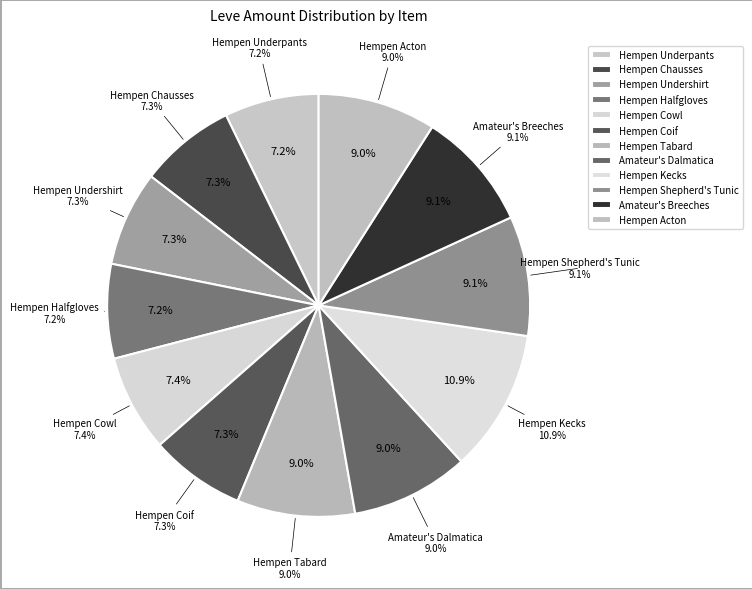

Combined, what portion of the pie is Amateur's Dalmatica and Hempen Shepherd's Tunic?

18.2%